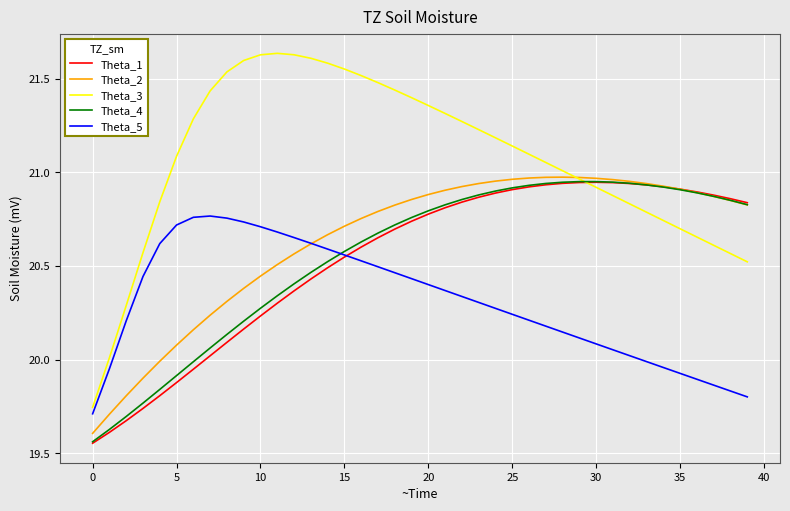

Which series has the largest range (max minus min)?

Theta_3